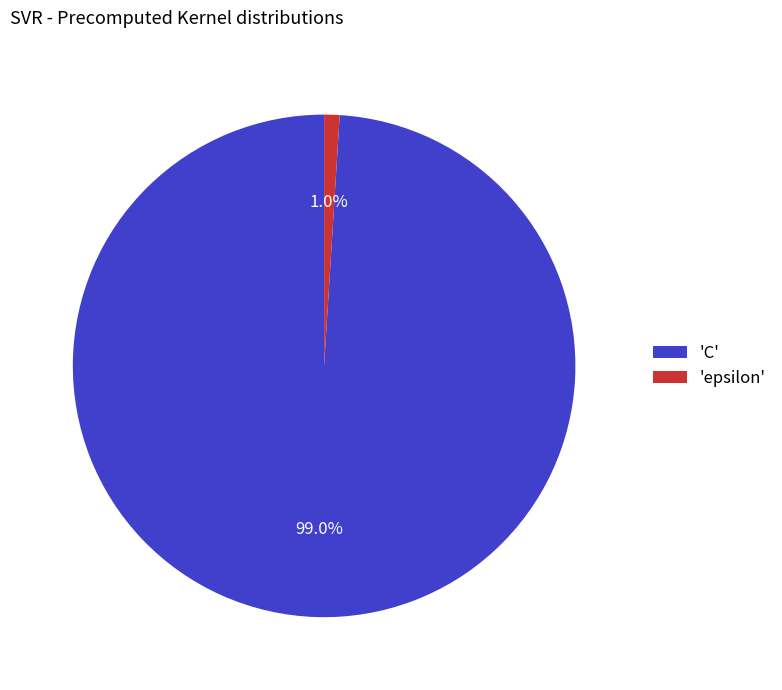

Between 'C' and 'epsilon', which is larger?

'C'